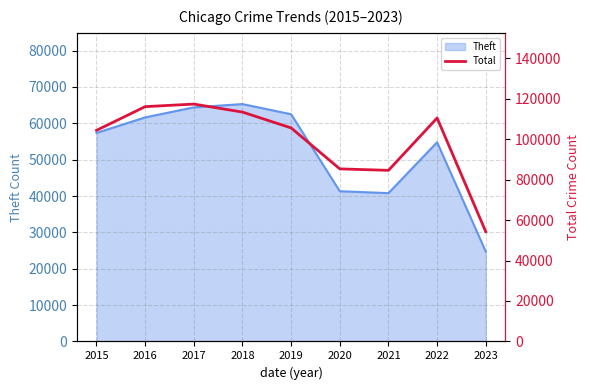

True or false: the data shows 165113 at 2016.

False